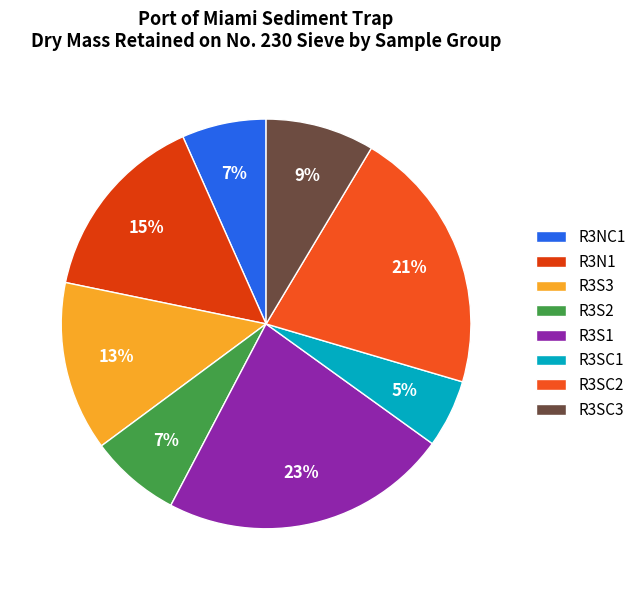

To the nearest percent, what percentage of the pie is R3SC1?

5%